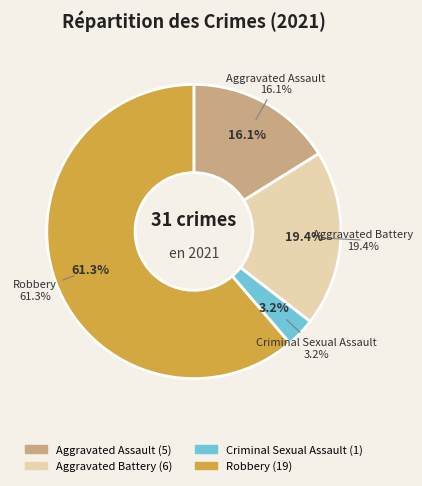

To the nearest percent, what portion does Aggravated Assault represent?

16%